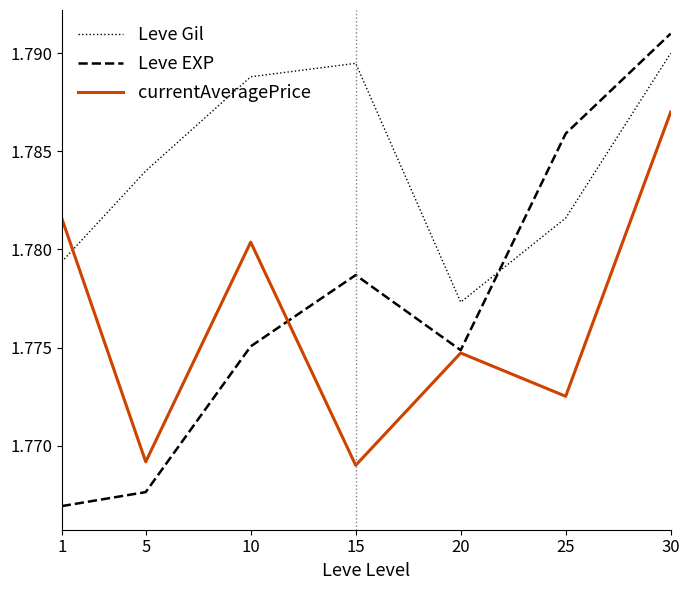

At which label does Leve Gil reach its minimum?

20